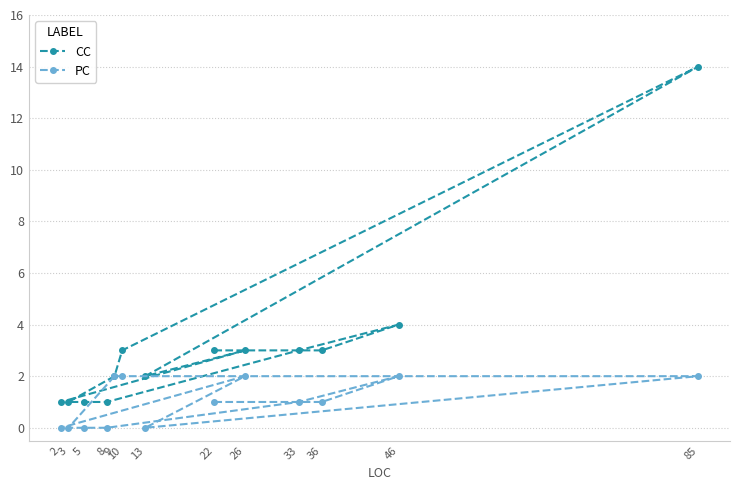

Reading right to left, what are all the values shown in this chart?

CC: 85=14	46=4	36=3	33=3	26=3	22=3	13=2	10=3	9=2	8=1	5=1	3=1	2=1
PC: 85=2	46=2	36=1	33=1	26=2	22=1	13=0	10=2	9=2	8=0	5=0	3=0	2=0